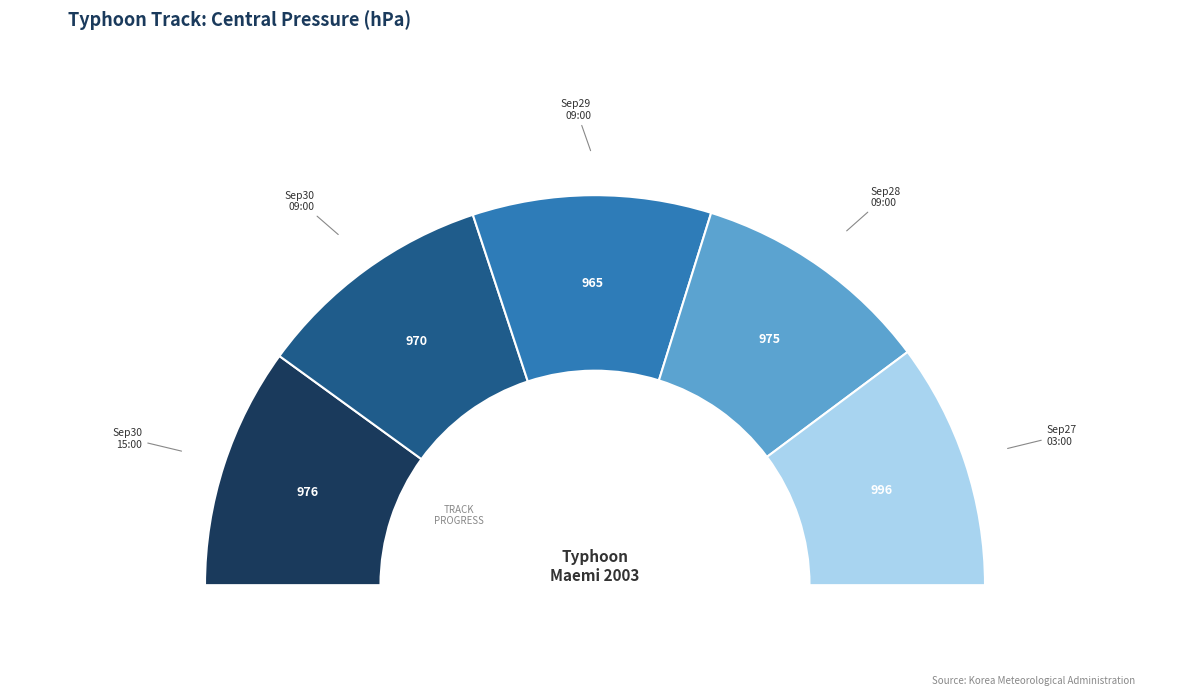

Is it true that 2003/09/29 09:00
(27.3°N,141.2°E) is 25% of the pie?

False